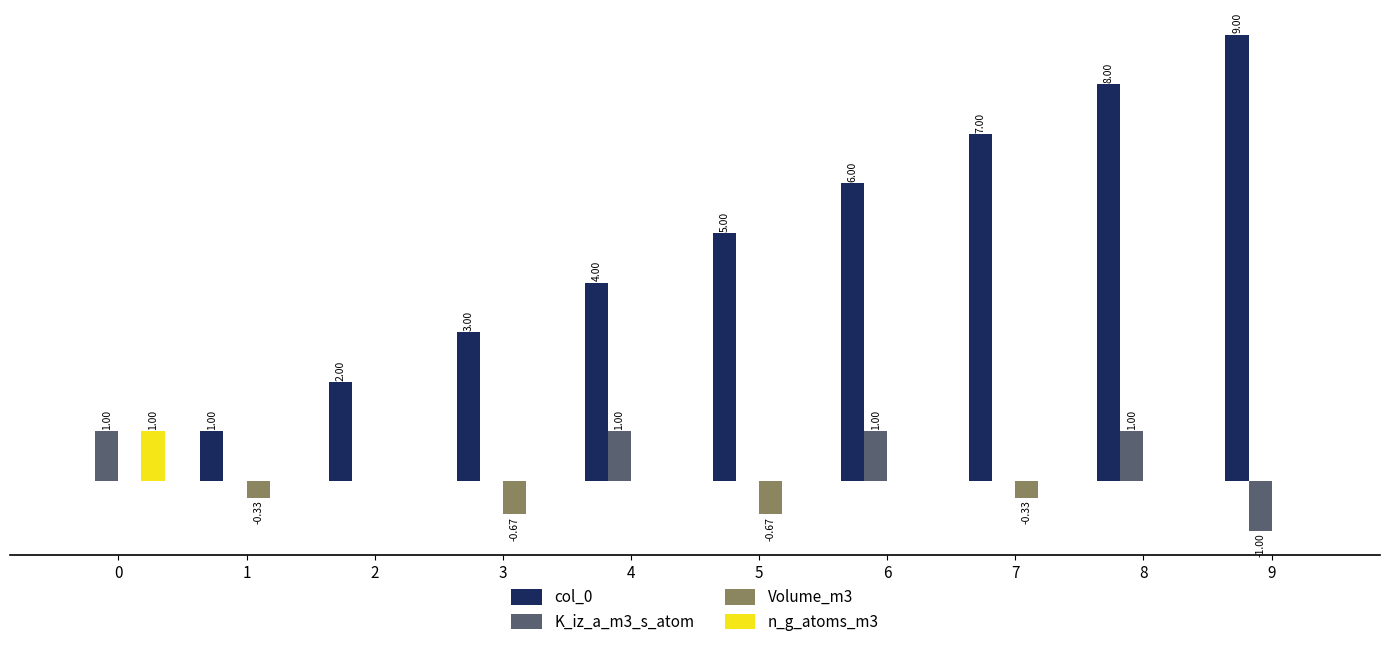

The value of n_g_atoms_m3 at 1 is 0.0. True or false?

True